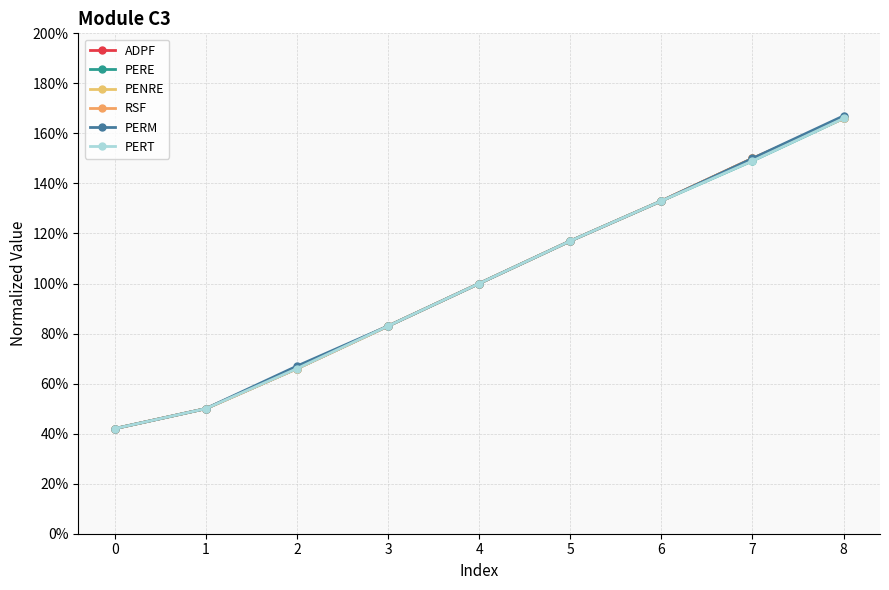

Is this an area chart (filled region under the line)?

No